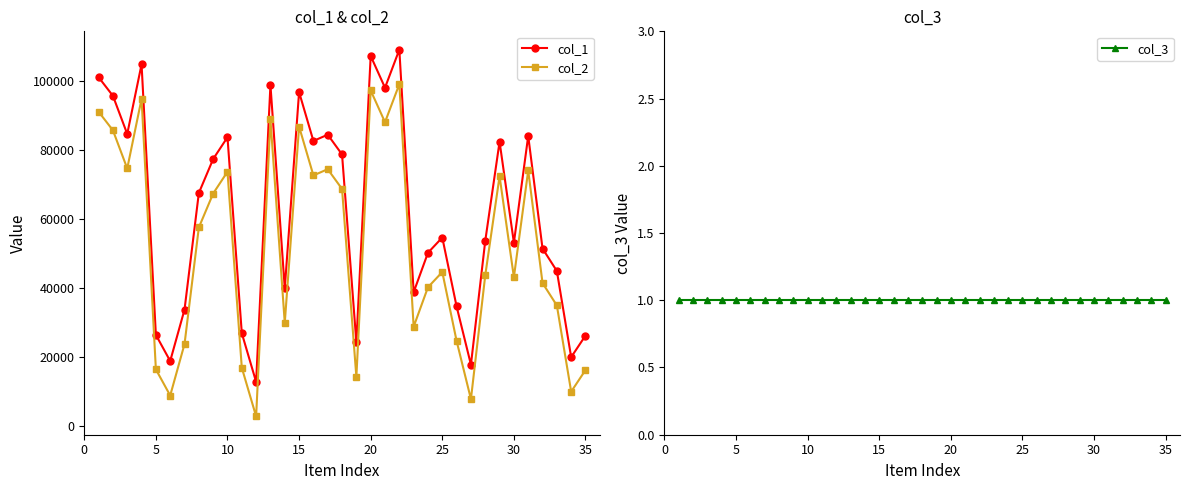

Reading left to right, extract all data points from this chart.

col_1: 101142	95757	84693	104882	26451	18871	33782	67586	77434	83750	26943	12823	98920	39908	96846	82674	84490	78757	24278	107316	98108	109137	38819	50257	54680	34685	17822	53697	82448	53164	84123	51485	44980	19990	26256
col_2: 91142	85757	74693	94882	16451	8871	23782	57586	67434	73750	16943	2823	88920	29908	86846	72674	74490	68757	14278	97316	88108	99137	28819	40257	44680	24685	7822	43697	72448	43164	74123	41485	34980	9990	16256
col_3: 1	1	1	1	1	1	1	1	1	1	1	1	1	1	1	1	1	1	1	1	1	1	1	1	1	1	1	1	1	1	1	1	1	1	1